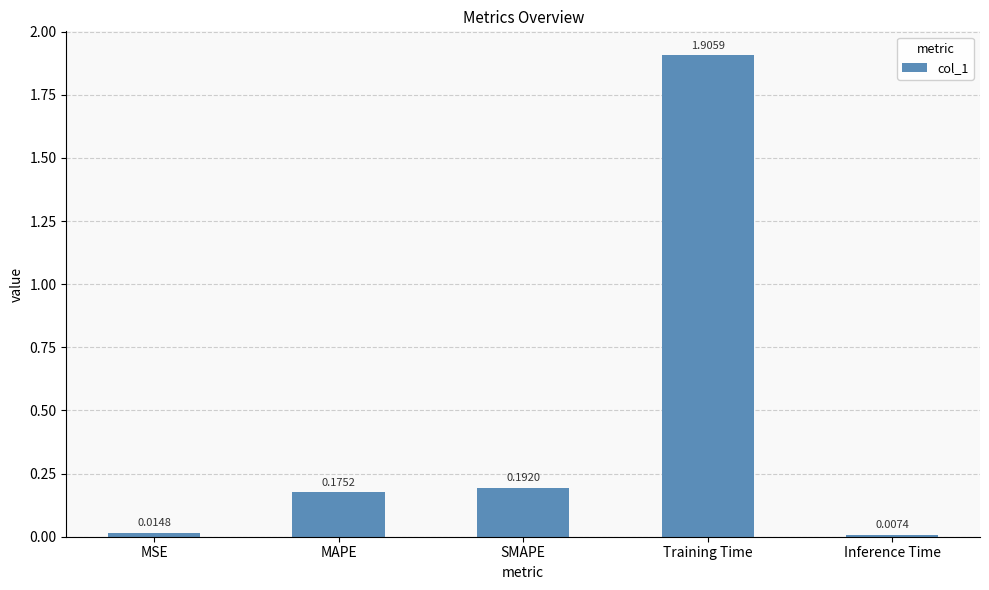

Which category has the highest value across all series?

Training Time